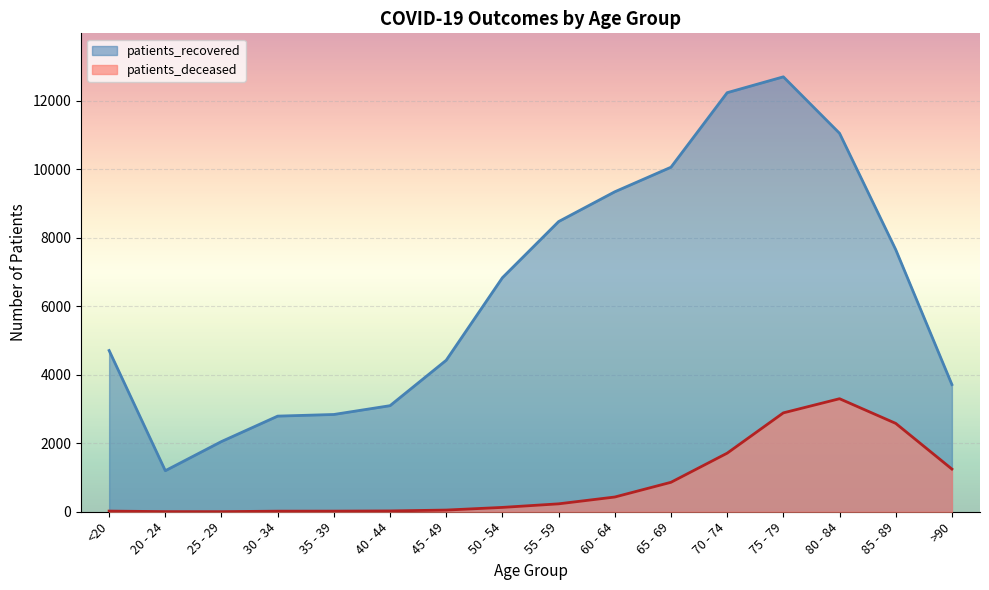

What is the sum of all patients_recovered values?

103164